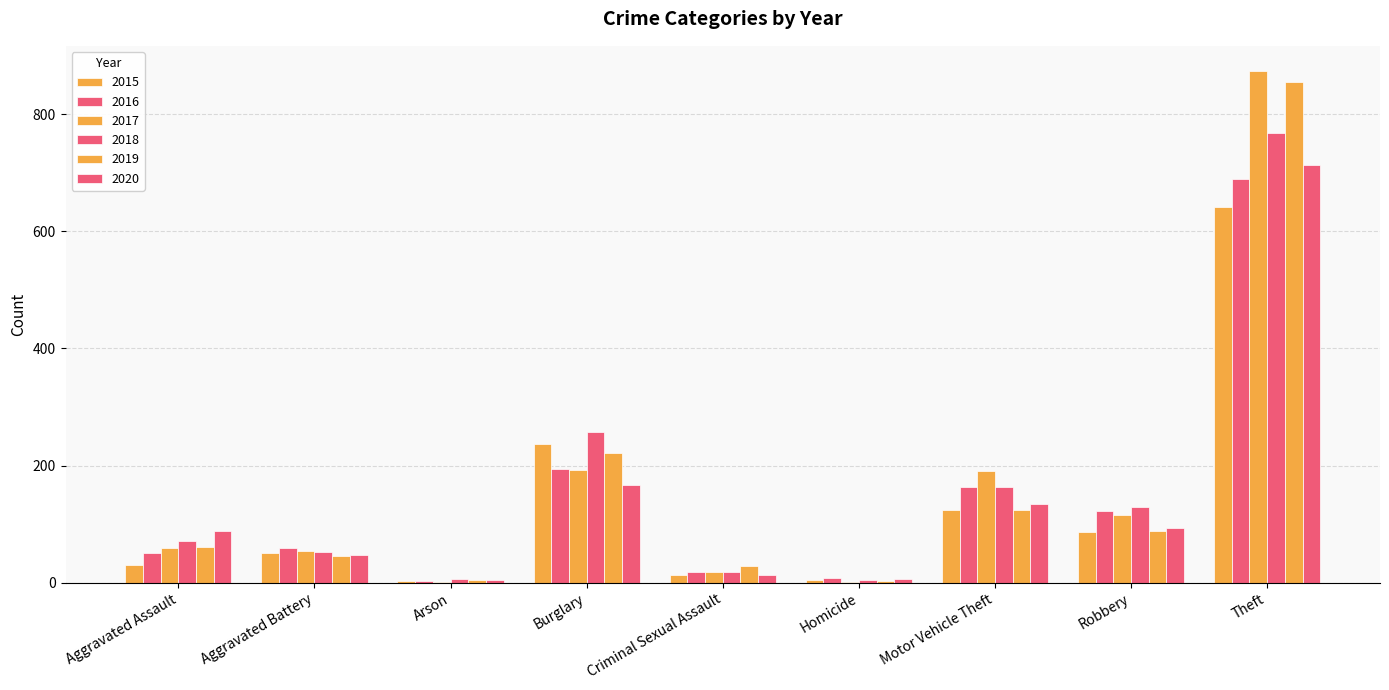

What is the smallest value displayed?

1